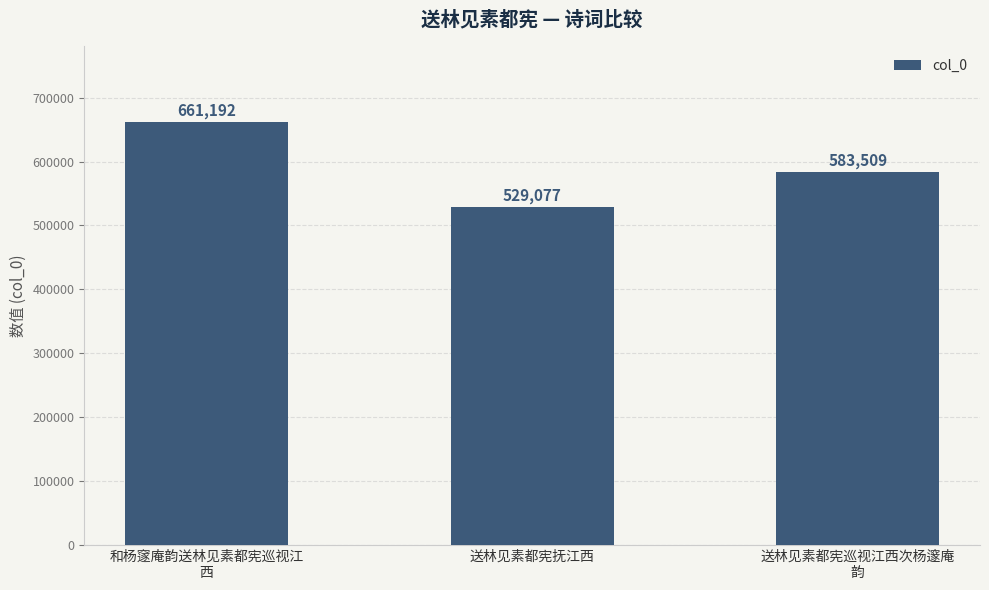

Reading left to right, what are all the values shown in this chart?

和杨䆳庵韵送林见素都宪巡视江
西=661192	送林见素都宪抚江西=529077	送林见素都宪巡视江西次杨邃庵
韵=583509